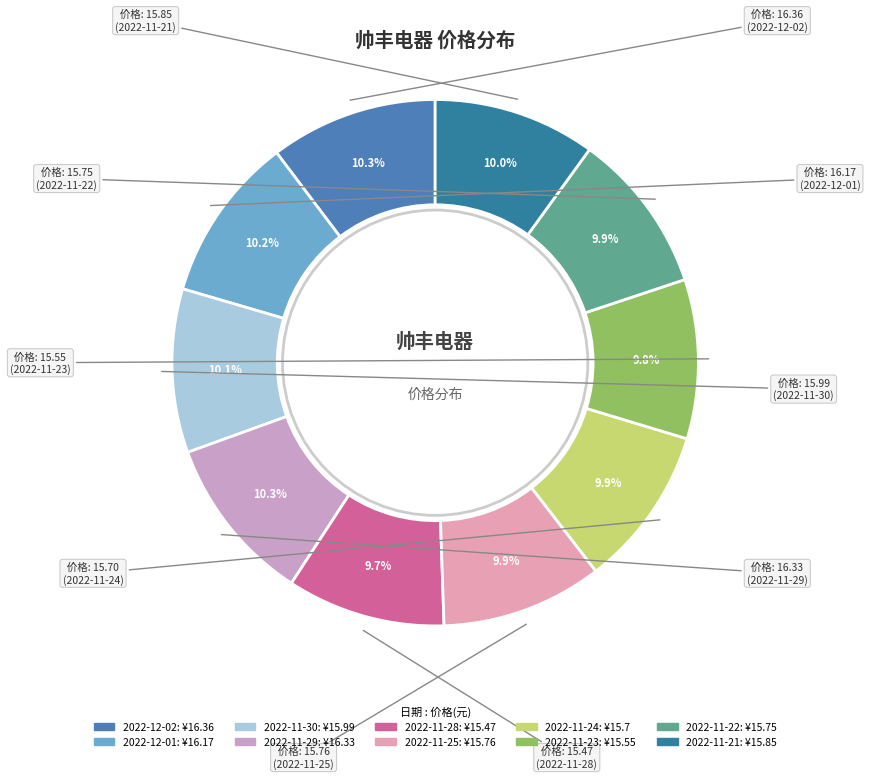

What portion of the pie excludes 2022-12-01?

89.8%